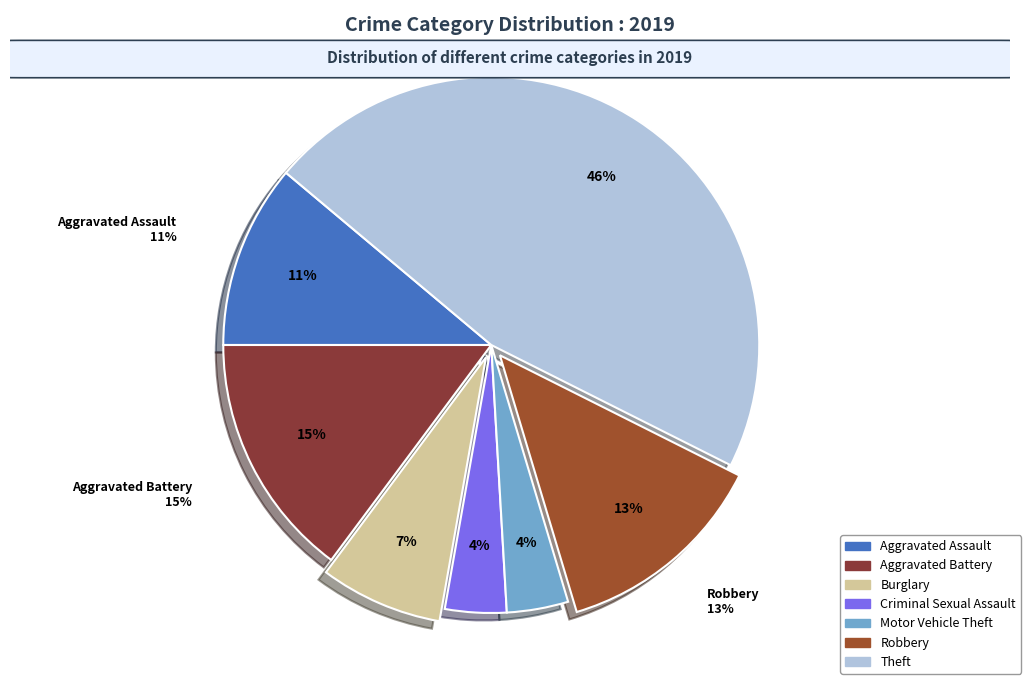

Rank the categories by value from lowest to highest.

Criminal Sexual Assault, Motor Vehicle Theft, Burglary, Aggravated Assault, Robbery, Aggravated Battery, Theft